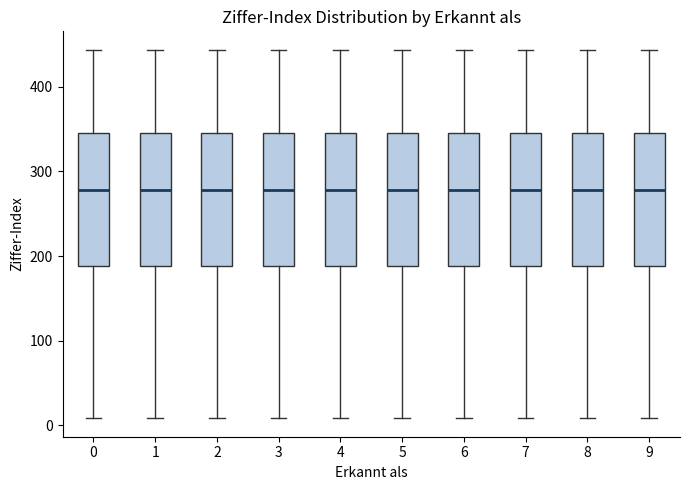

Reading left to right, transcribe this box plot: for each box, give where its median line is, the range the box spans, and where its two whiskers end, as read against the y-axis. The values are not printed on the chart, so give them approximately, as read against the axis.

0: median 280, box 190 to 350, whiskers 10 to 440
1: median 280, box 190 to 350, whiskers 10 to 440
2: median 280, box 190 to 350, whiskers 10 to 440
3: median 280, box 190 to 350, whiskers 10 to 440
4: median 280, box 190 to 350, whiskers 10 to 440
5: median 280, box 190 to 350, whiskers 10 to 440
6: median 280, box 190 to 350, whiskers 10 to 440
7: median 280, box 190 to 350, whiskers 10 to 440
8: median 280, box 190 to 350, whiskers 10 to 440
9: median 280, box 190 to 350, whiskers 10 to 440